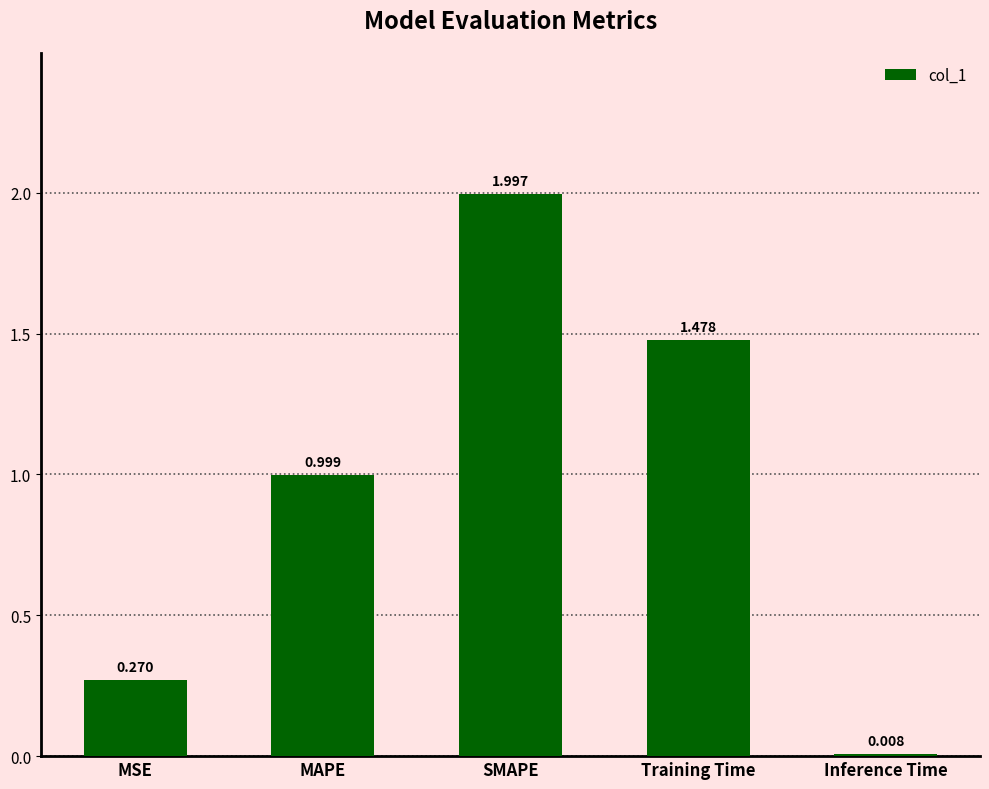

Is it true that the value at SMAPE is 2.0?

True